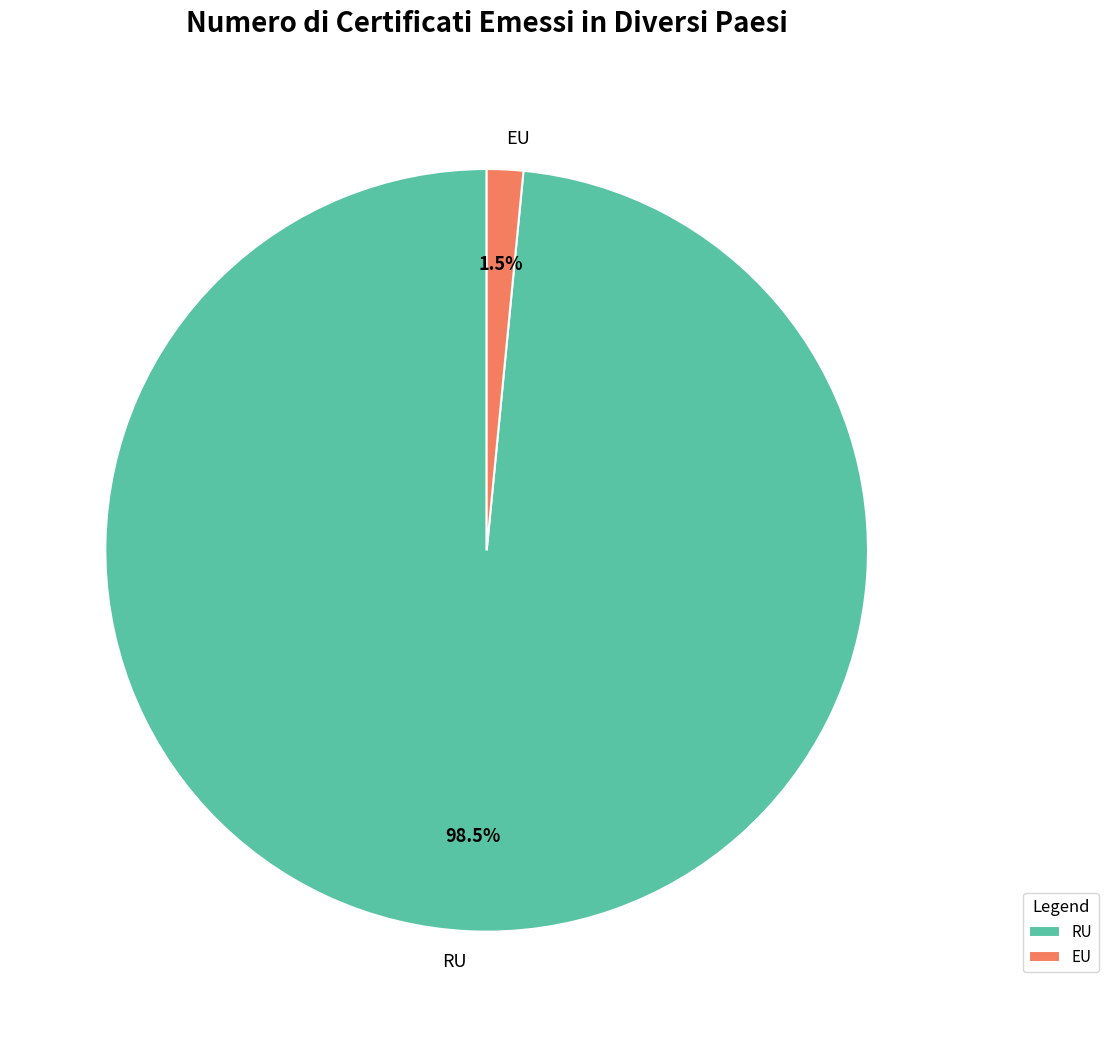

How much of the chart is everything except EU?

98.5%